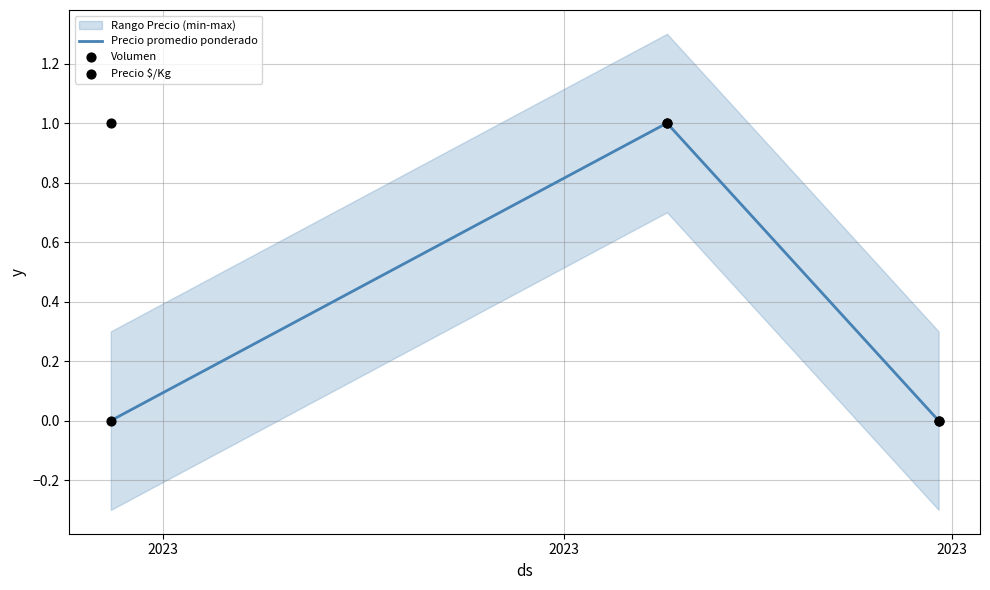

Which series reaches the minimum Y coordinate?

Precio promedio ponderado